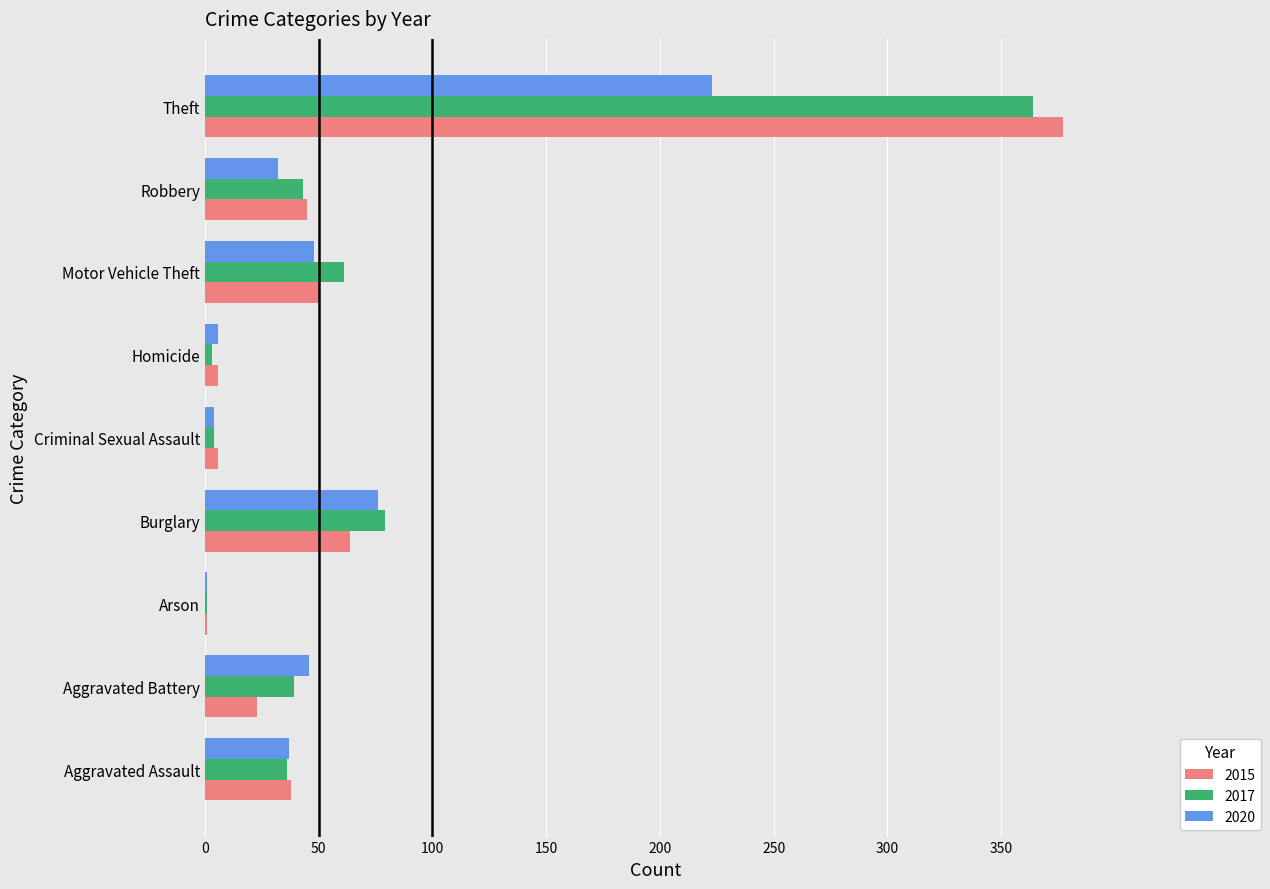

Is the value of 2017 at Aggravated Battery greater than the value of 2020 at Criminal Sexual Assault?

Yes